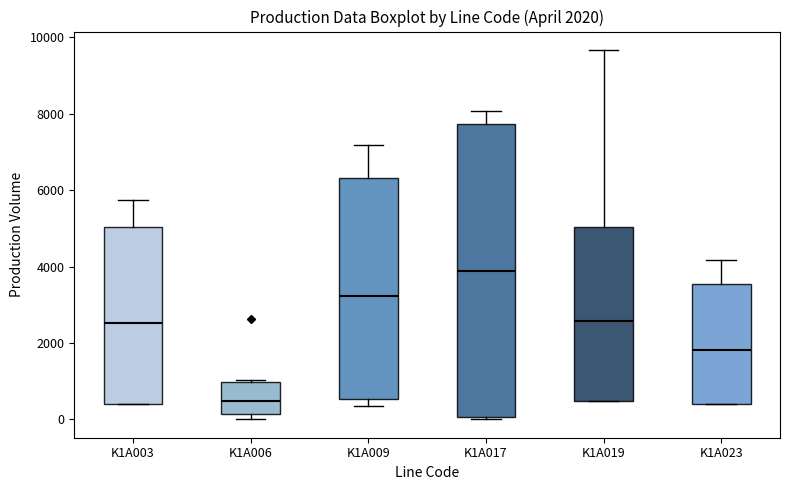

Which box's median line is the highest?

K1A017